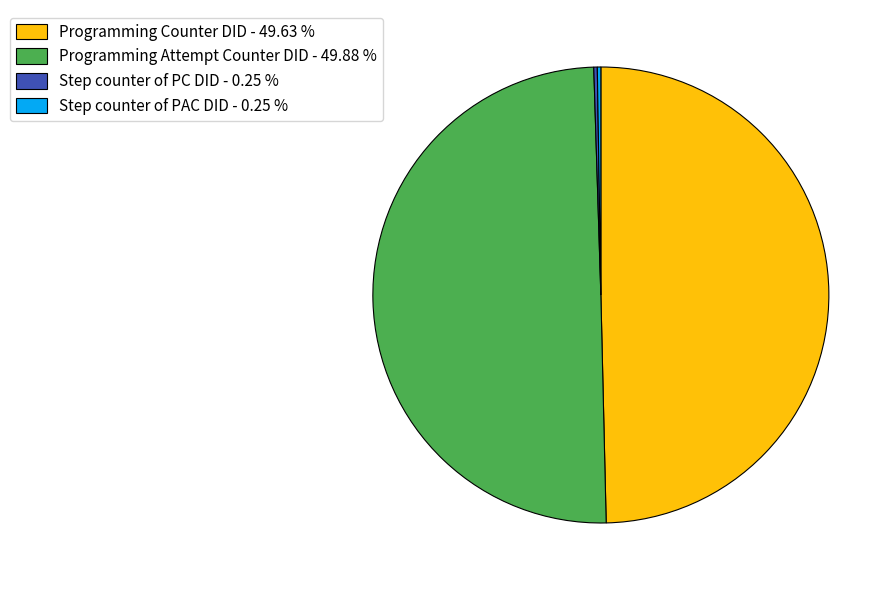

Is Programming Counter DID - 49.63 % the majority of the pie?

No